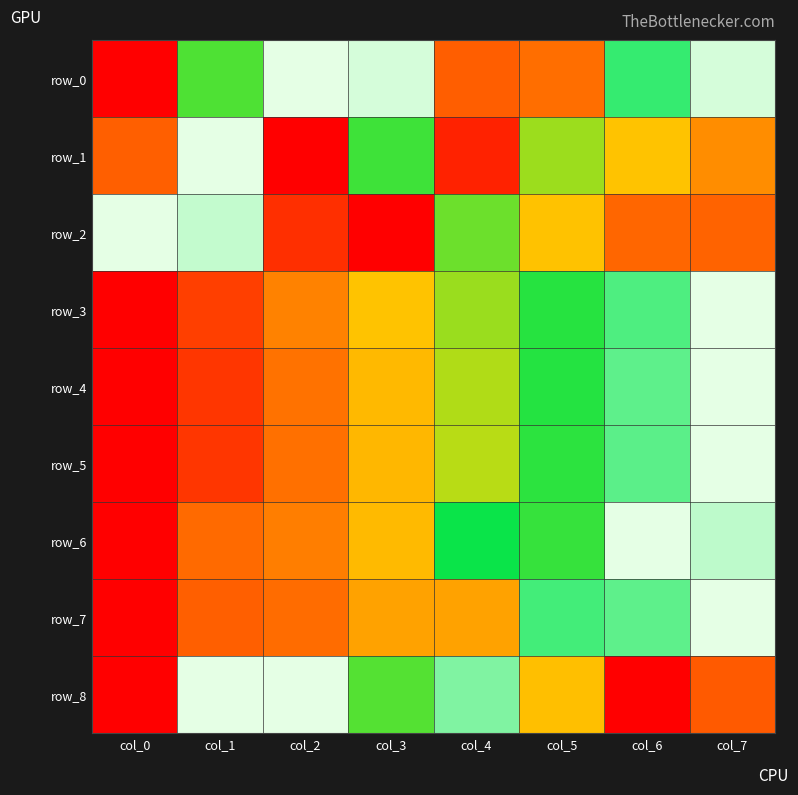

Between col_1 and col_7, which is larger?

col_7